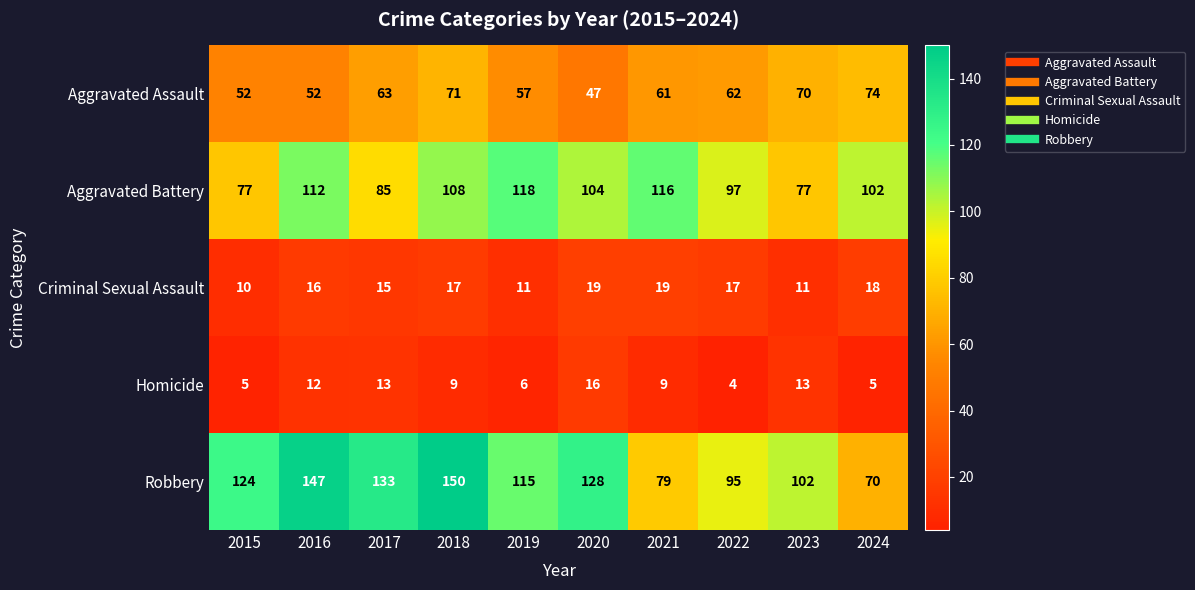

What is the sum of the Aggravated Battery values at 2016 and 2023?

189